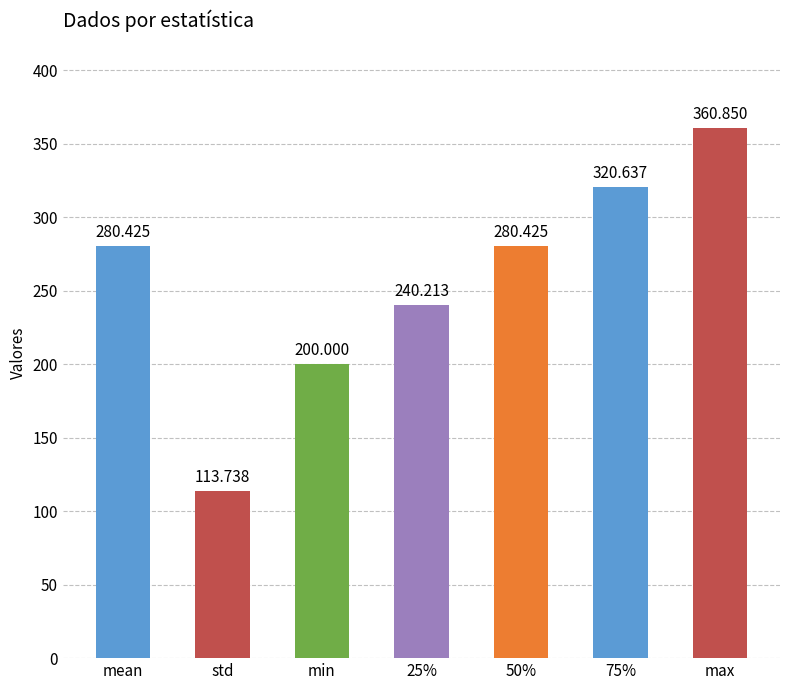

Reading left to right, what are all the values shown in this chart?

280.4	113.7	200.0	240.2	280.4	320.6	360.9